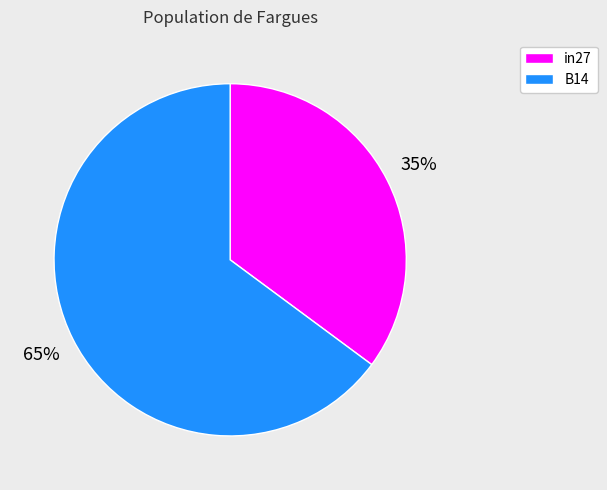

Rank the categories by value from highest to lowest.

B14, in27